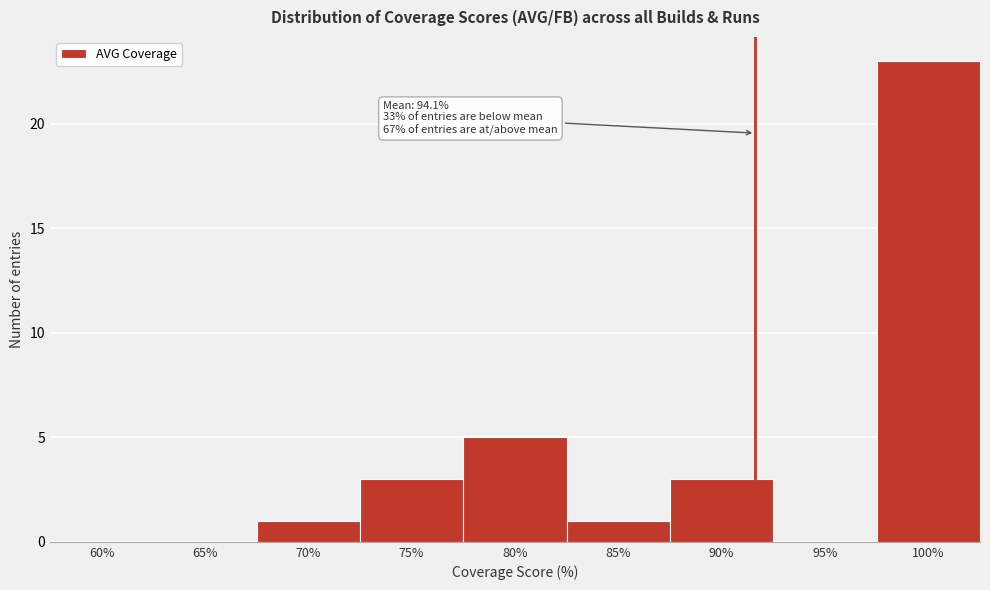

Reading left to right, list all the values displayed in this chart.

60%=0	65%=0	70%=1	75%=3	80%=5	85%=1	90%=3	95%=0	100%=23